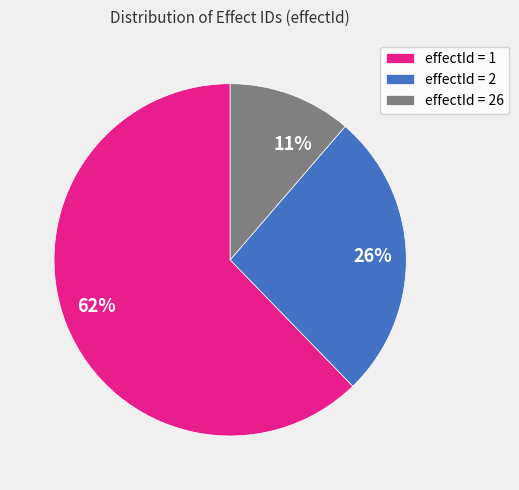

To the nearest percent, what is the combined percentage of effectId = 1 and effectId = 26?

74%